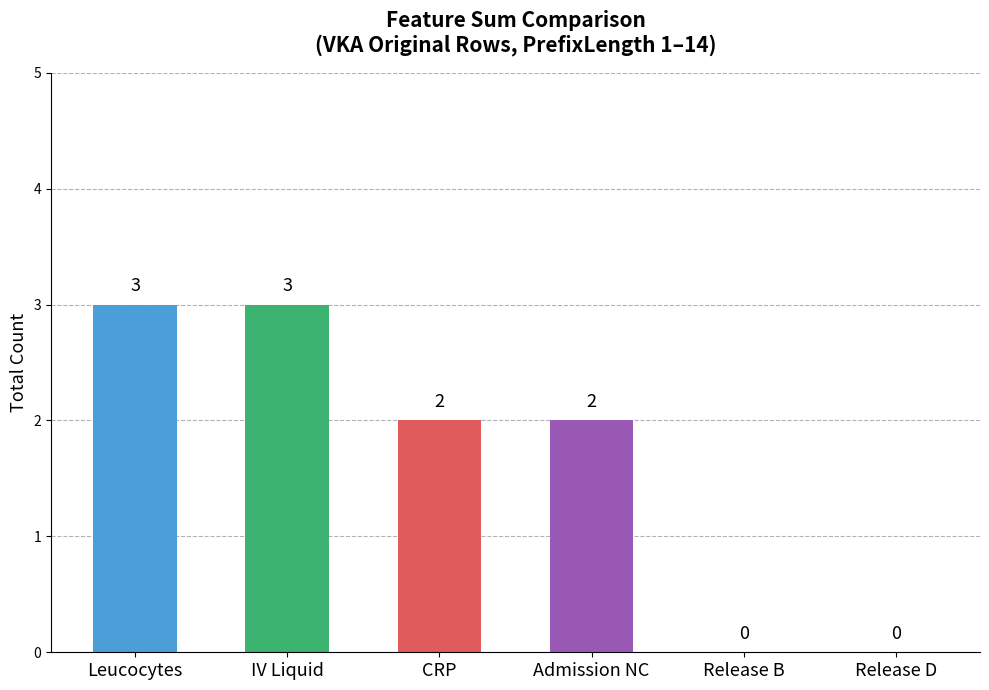

Are the bars horizontal?

No